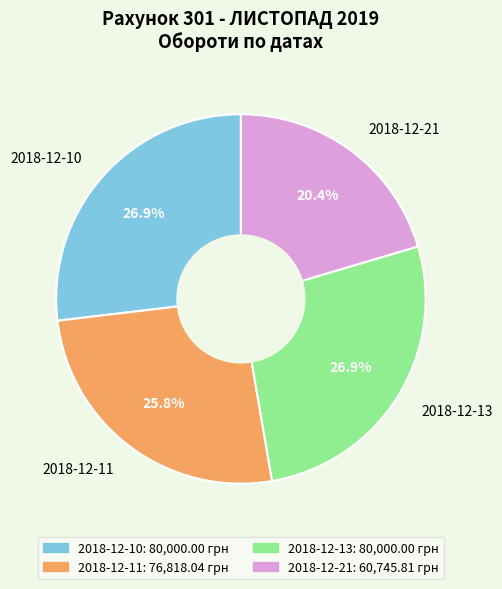

Which has a higher value, 2018-12-10 or 2018-12-11?

2018-12-10